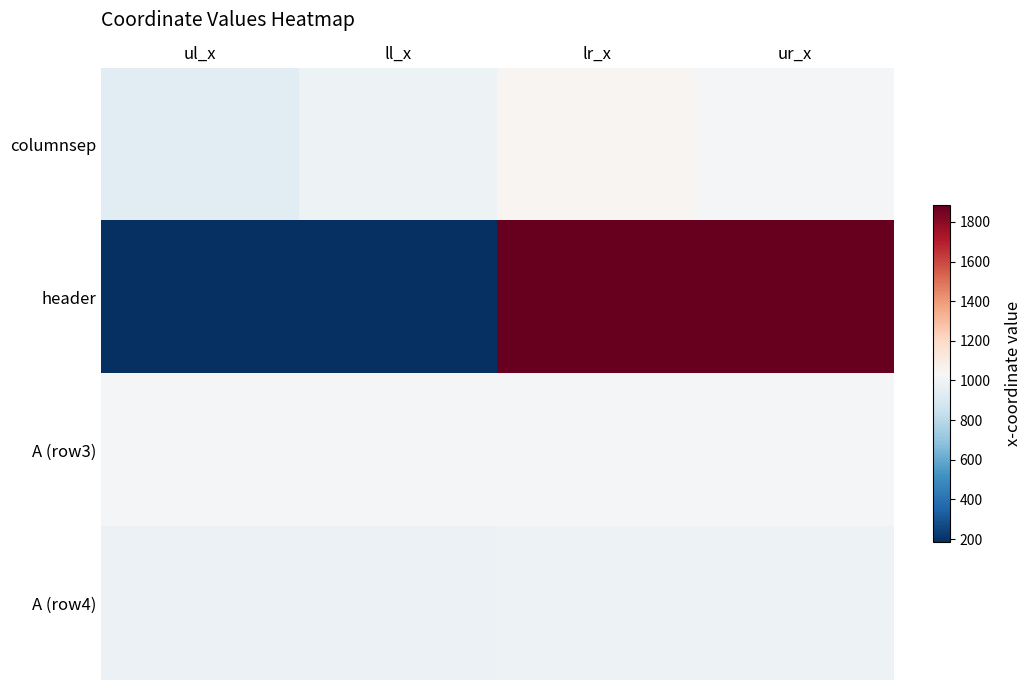

What is the spread (max minus min) of values at ll_x?

832